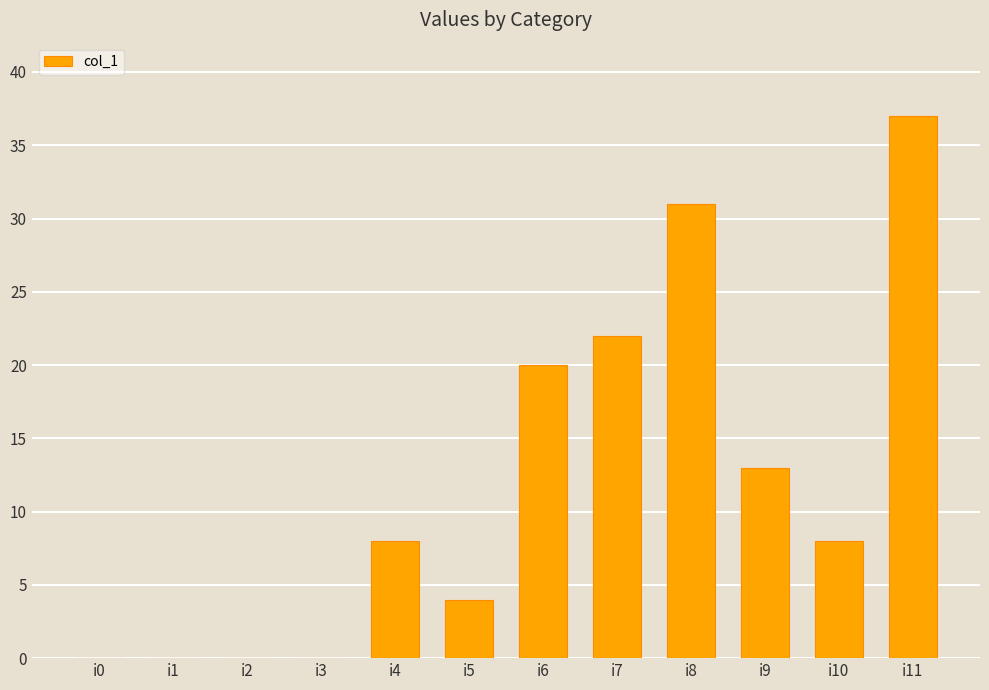

Which category has the highest value across all series?

i11